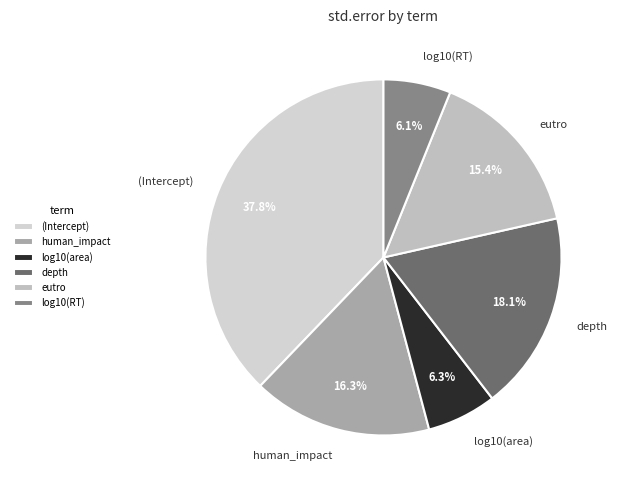

What percentage is the log10(area) slice, to the nearest percent?

6%